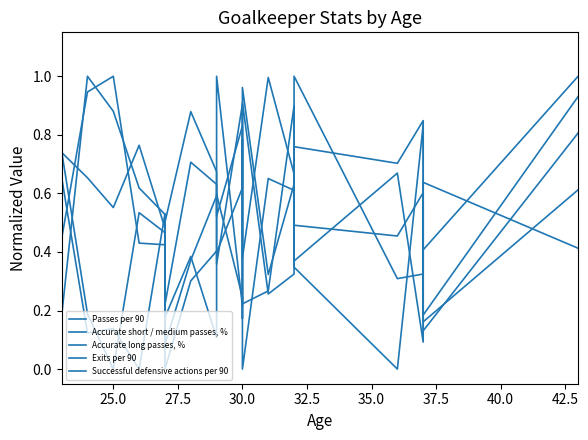

The Successful defensive actions per 90 series shows 0.2 at 30.0. True or false?

False